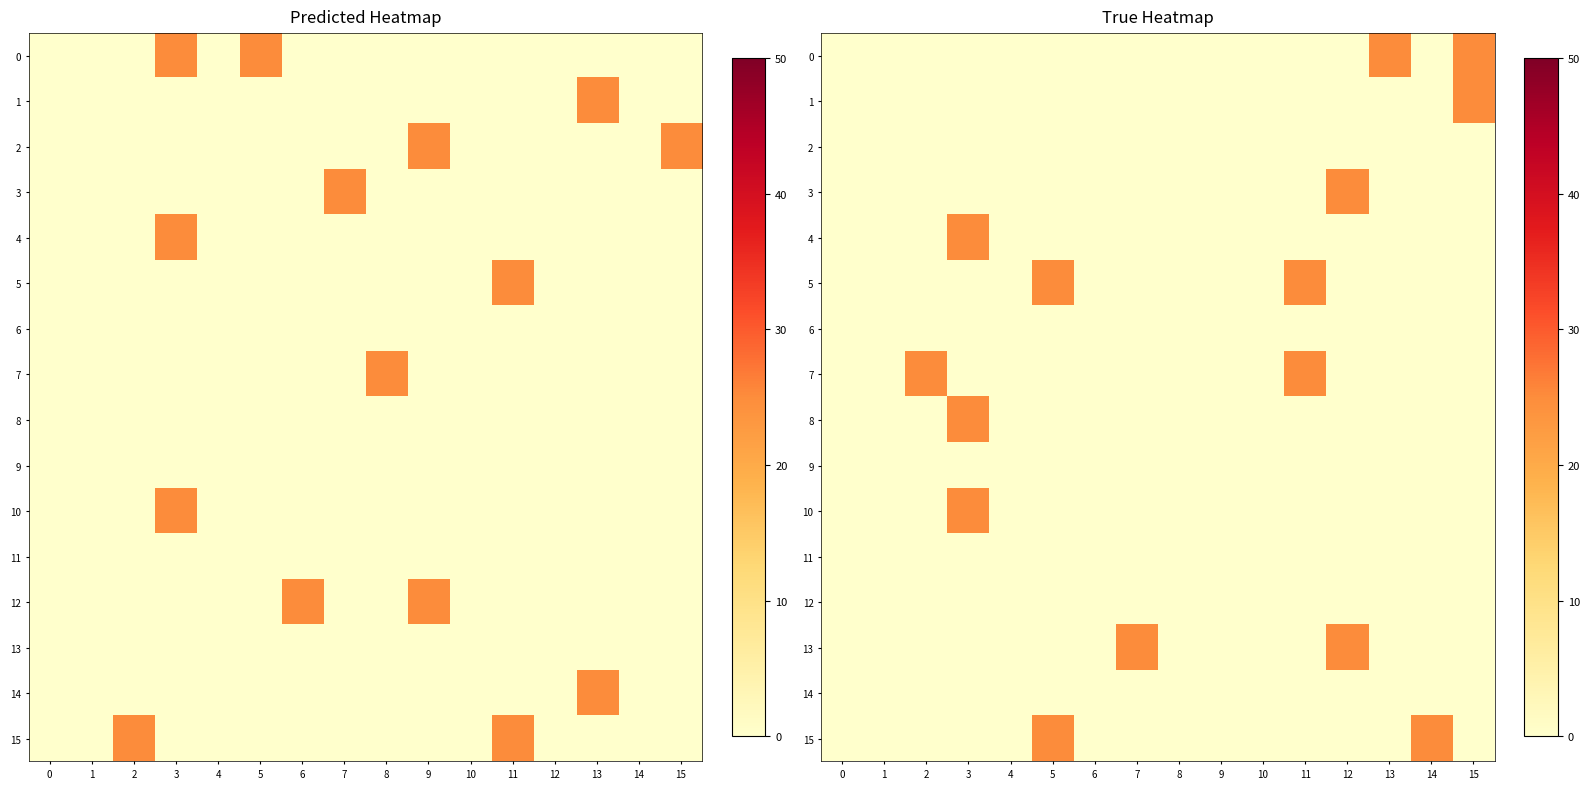

At which category is the sum across all series the highest?

3